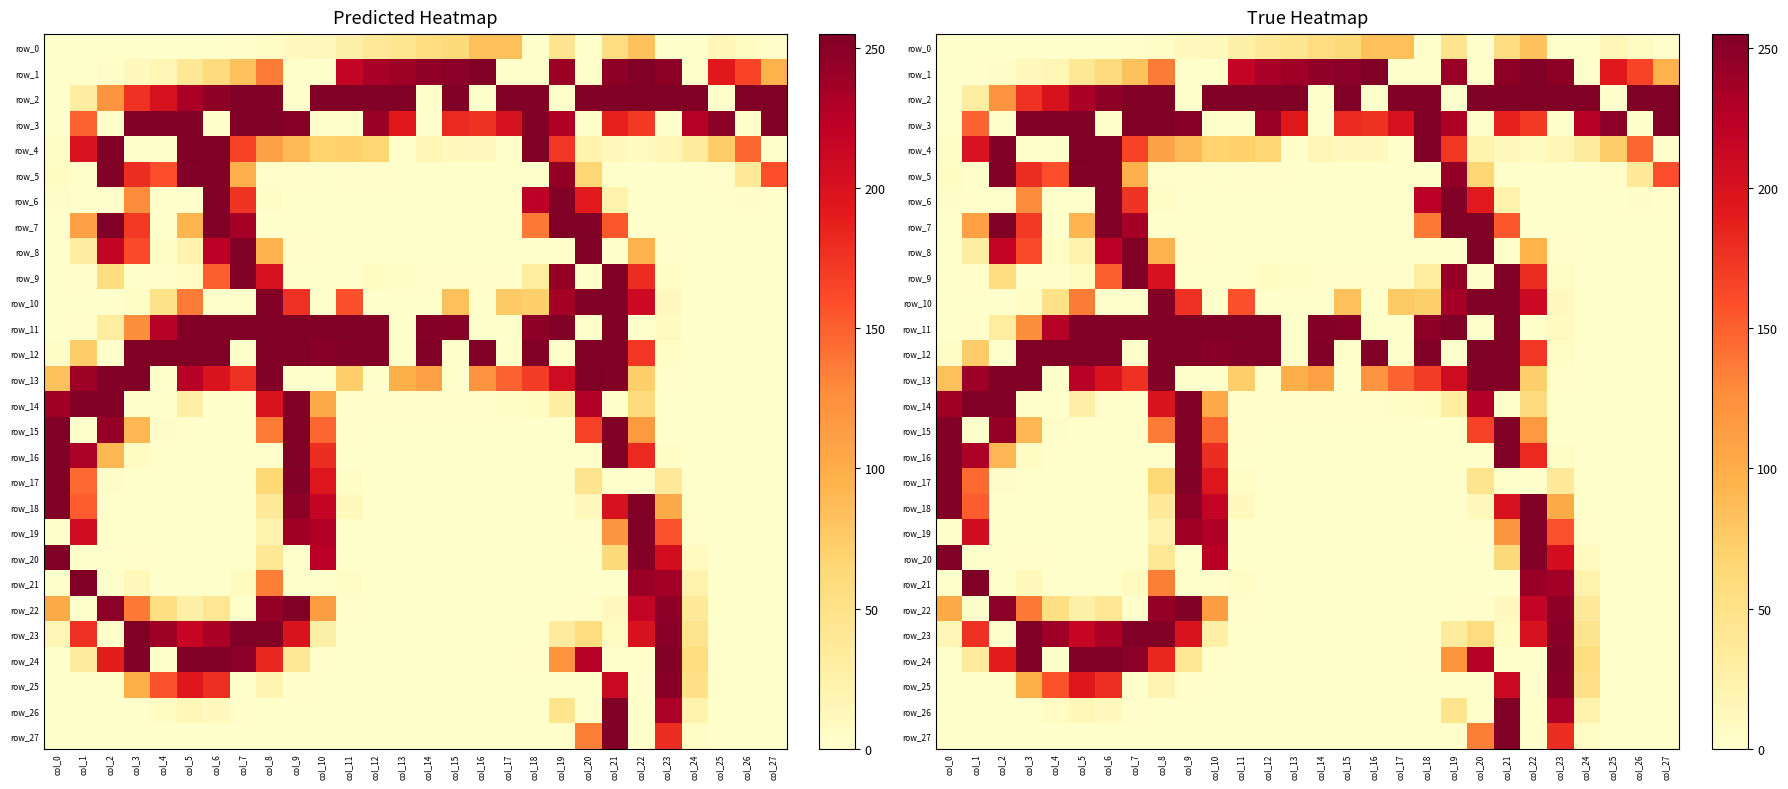

At which label is row_26 closest to 127?

col_19